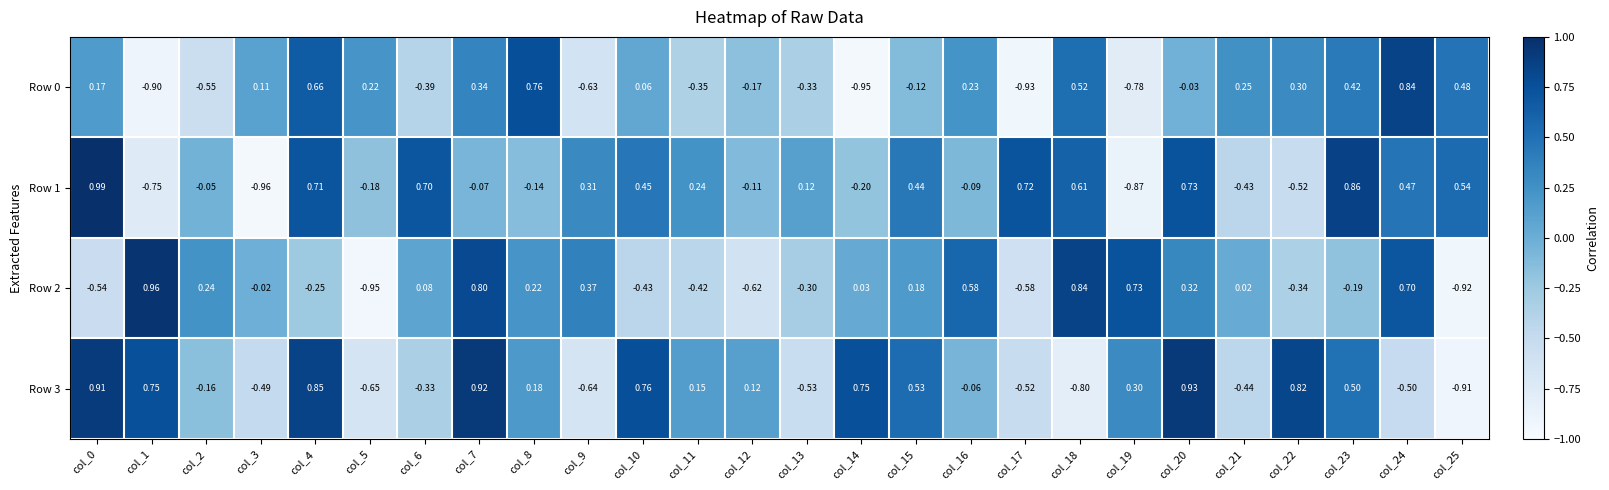

Which series changed the most between col_15 and col_19?

Row 1